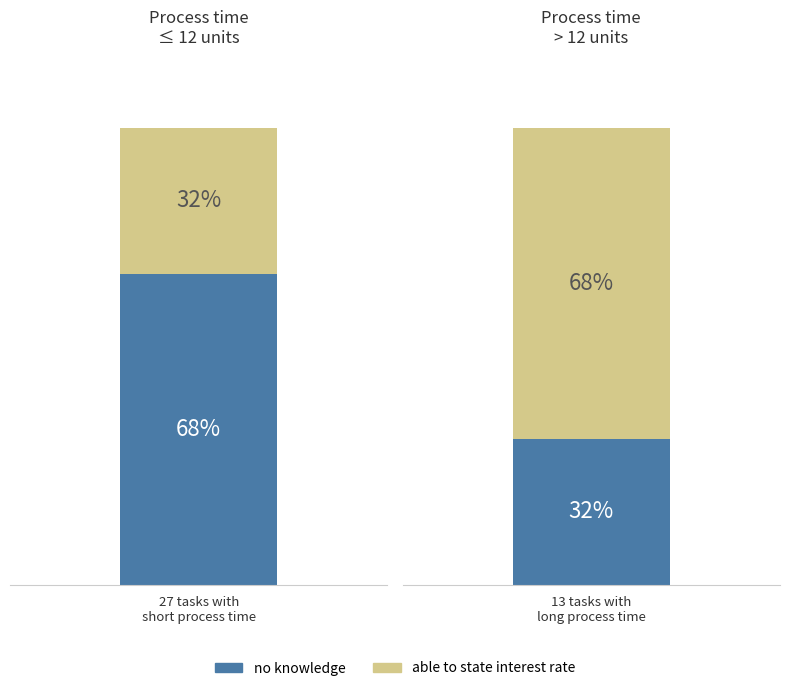

Is it true that able to state interest rate equals 28 at 6?

False